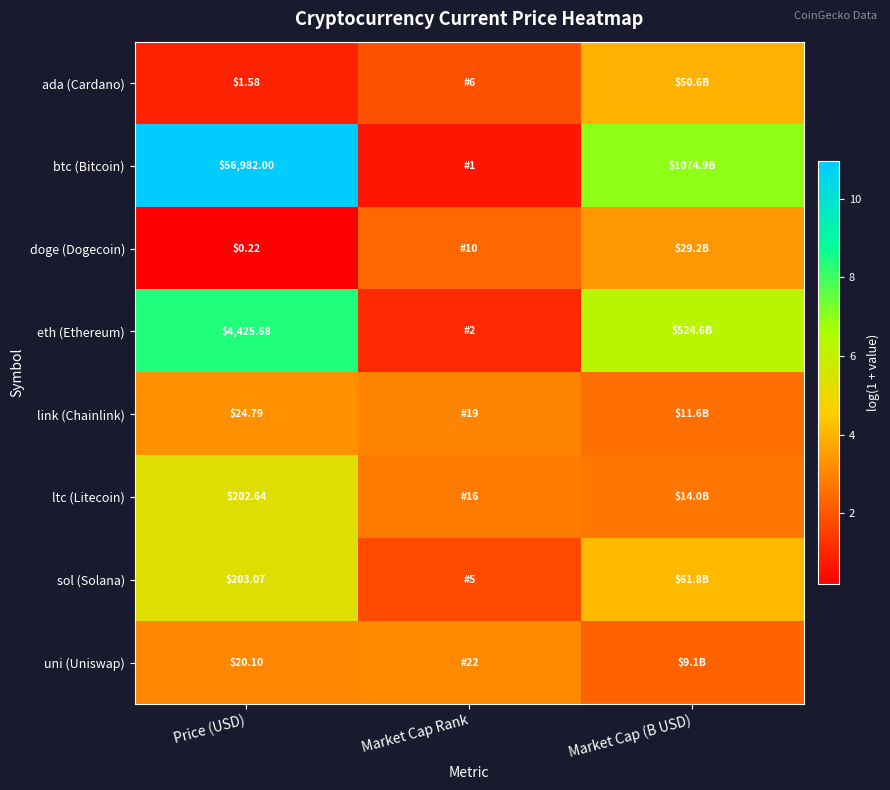

Is the value of uni (Uniswap) at Price (USD) greater than the value of link (Chainlink) at Price (USD)?

No